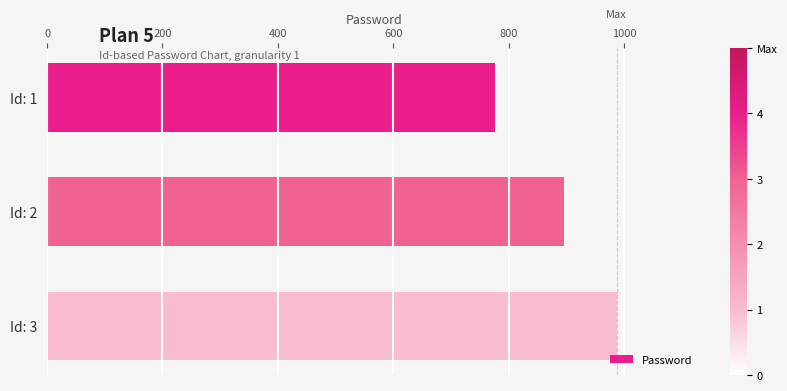

What is the difference between the maximum and minimum values?

210